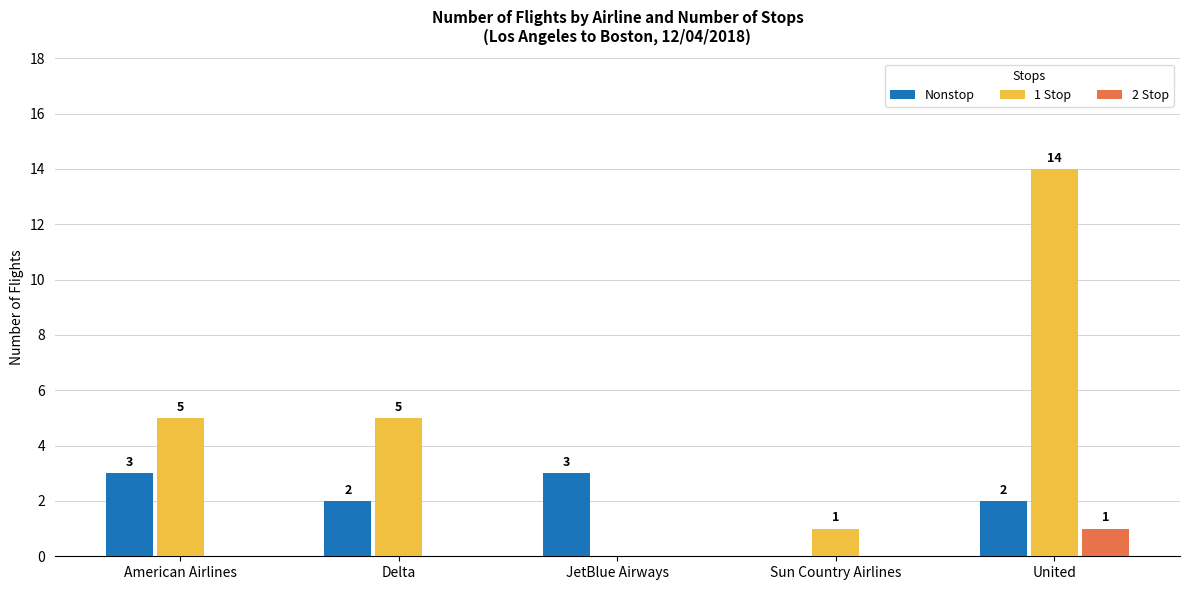

True or false: 1 Stop has a value of 8 at Delta.

False